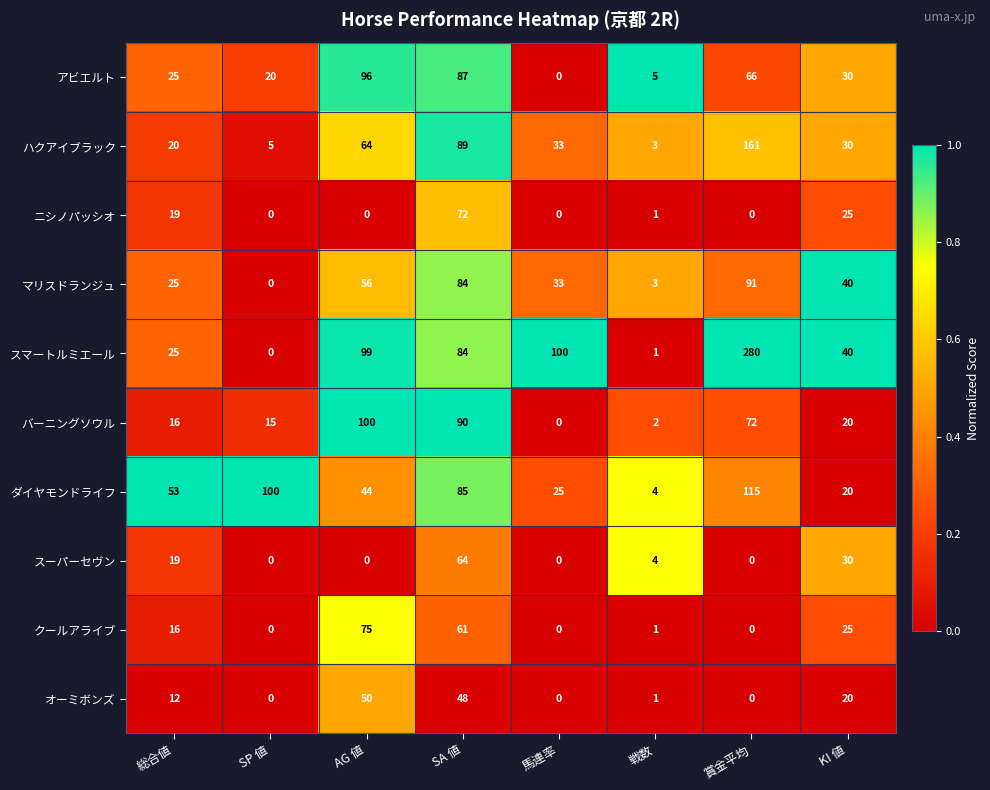

What is the total value across all series at 賞金平均?

785